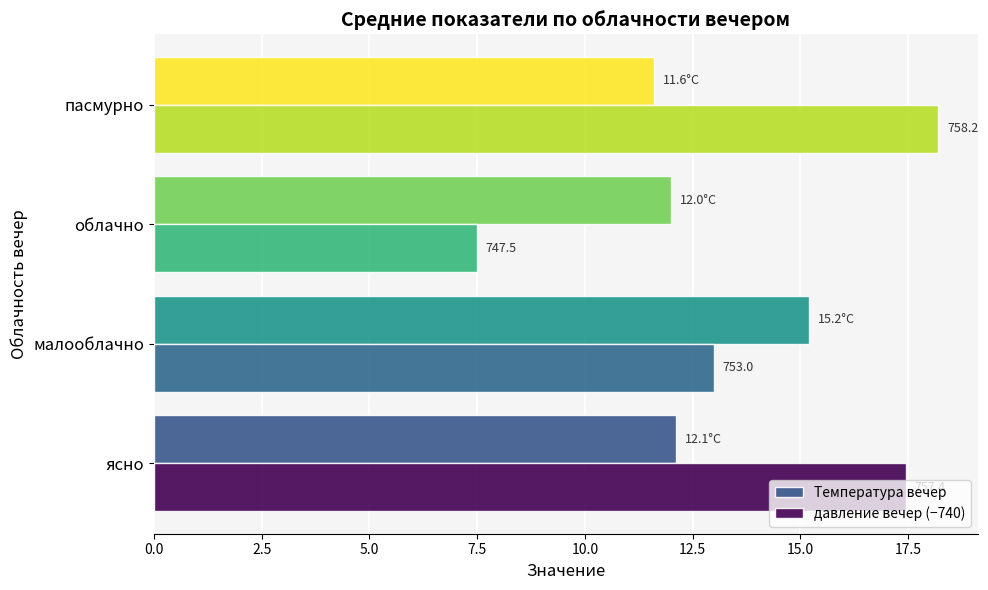

What are all the series names shown in the legend?

Температура вечер, давление вечер (−740)